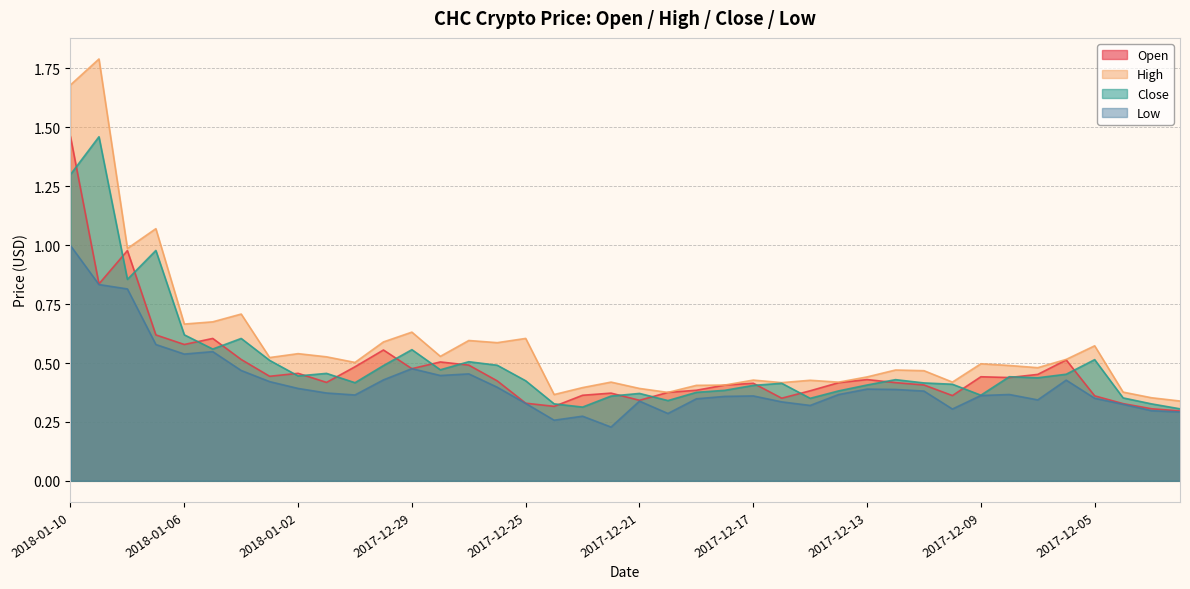

Does the chart display data point markers on the line(s)?

No